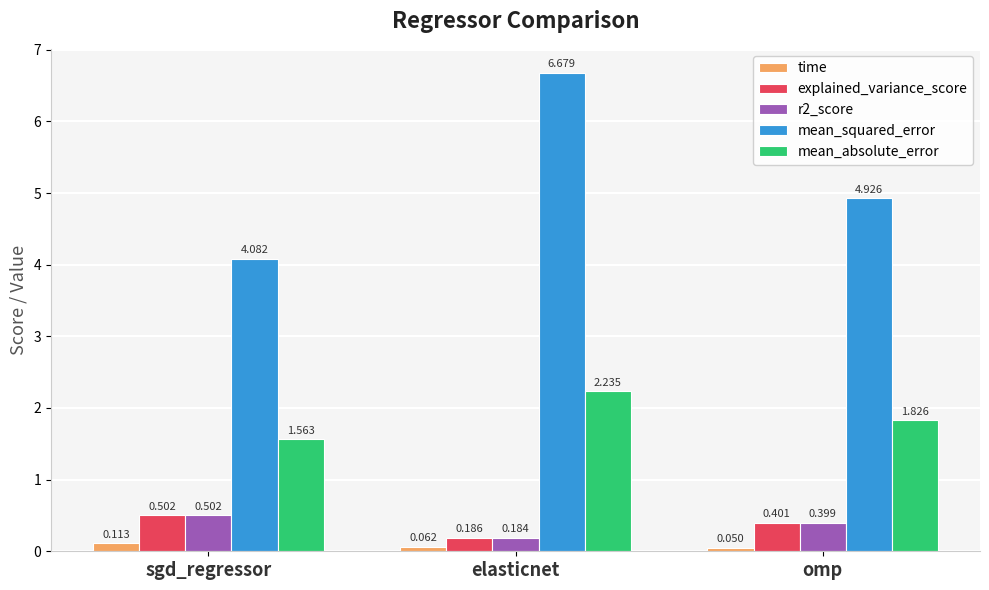

Which series changed the most between sgd_regressor and elasticnet?

mean_squared_error